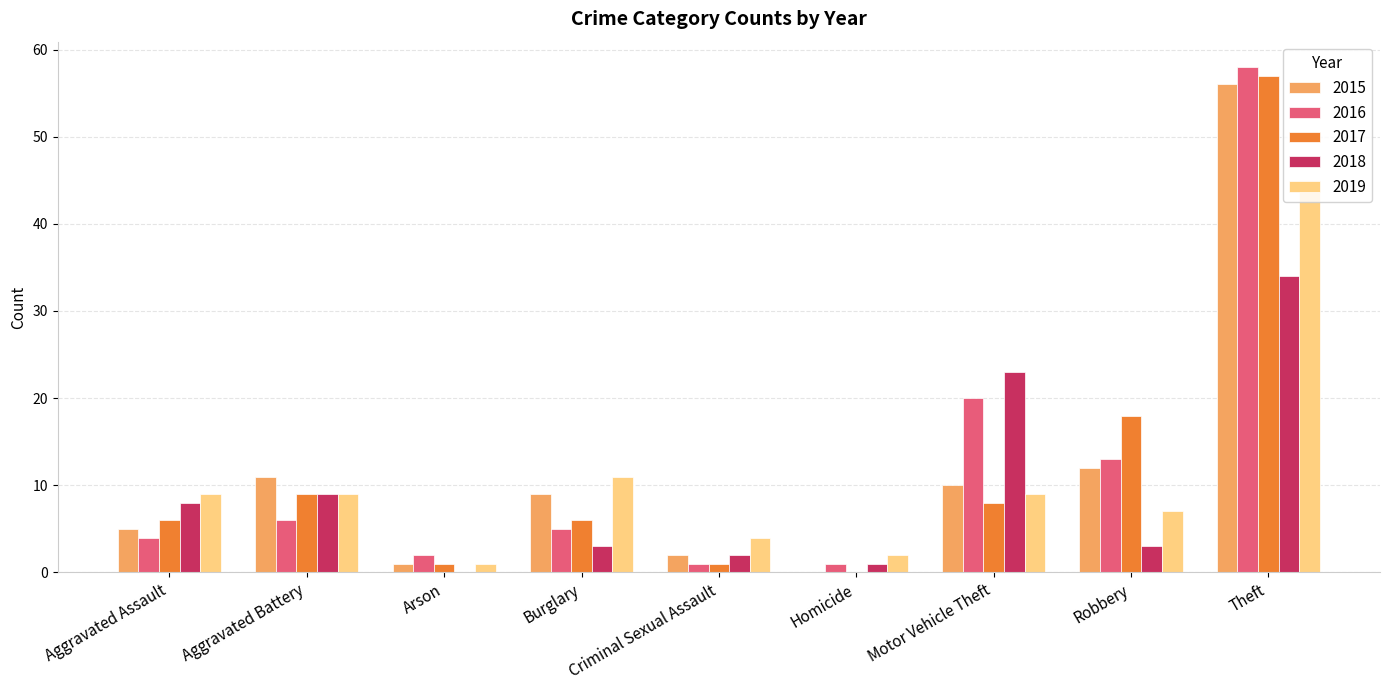

The 2016 series shows 1 at Homicide. True or false?

True